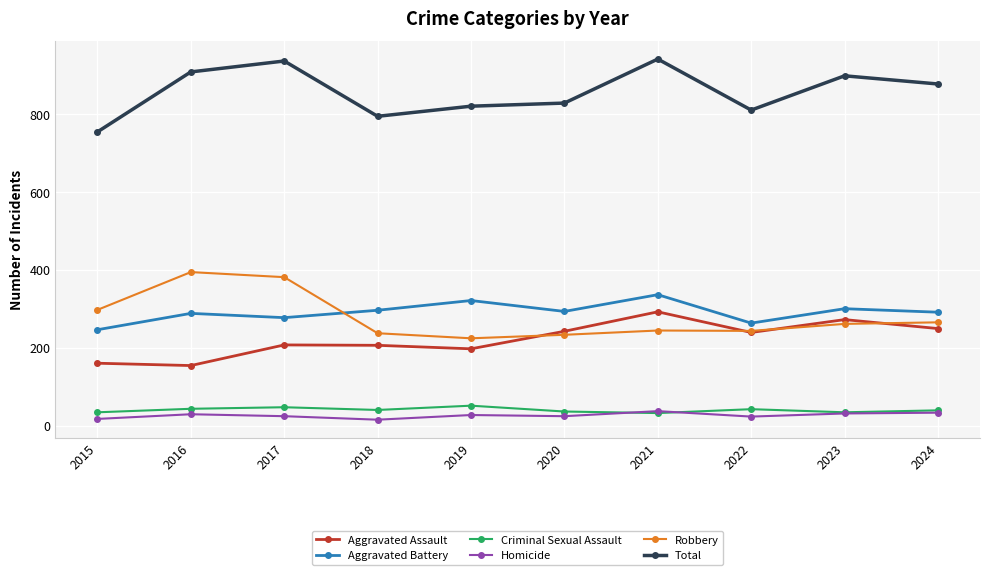

True or false: Homicide and Aggravated Battery cross at least once.

False